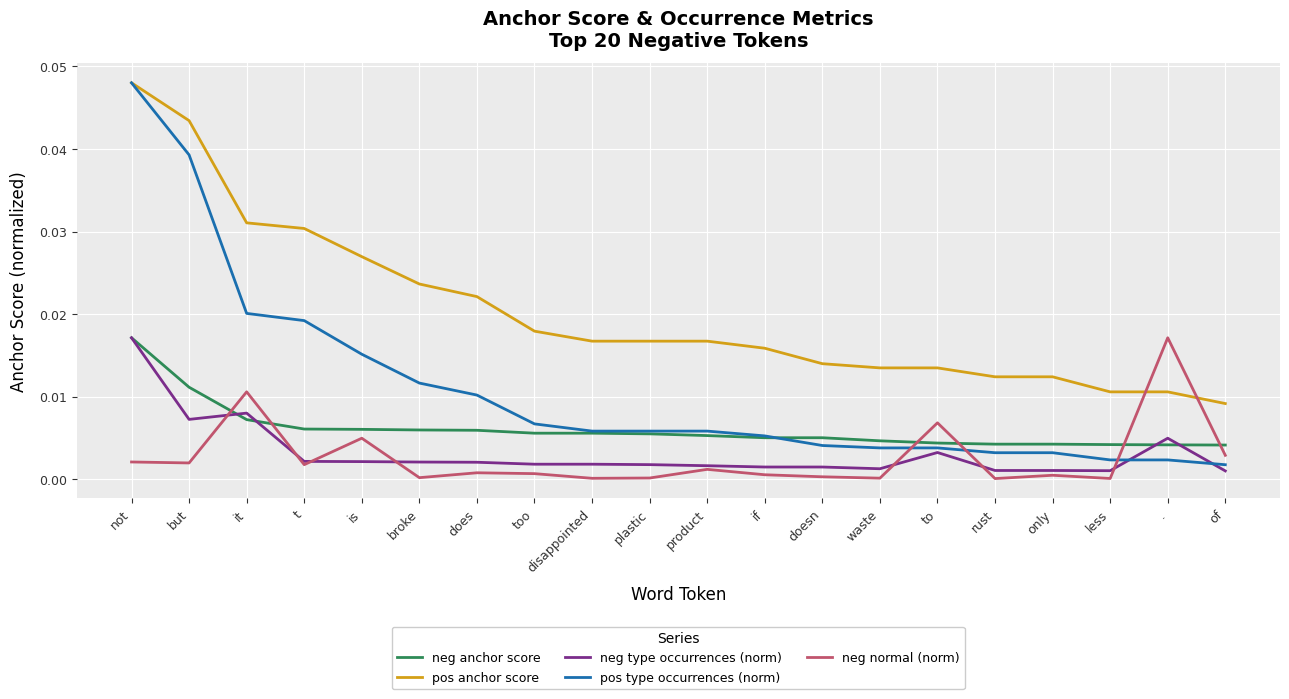

The pos type occurrences (norm) series shows 0.0 at t. True or false?

True